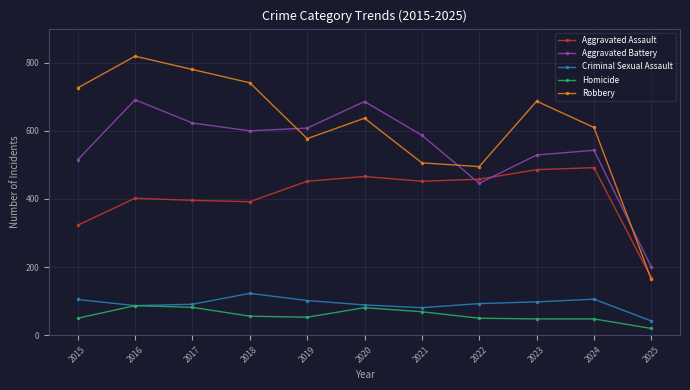

What is the minimum value shown in the chart?

20